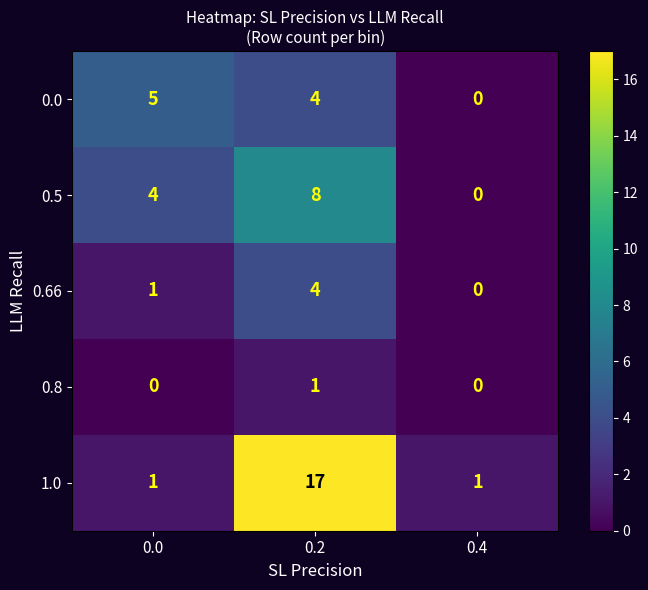

What is the difference between the maximum and minimum values in the 0.5 series?

8